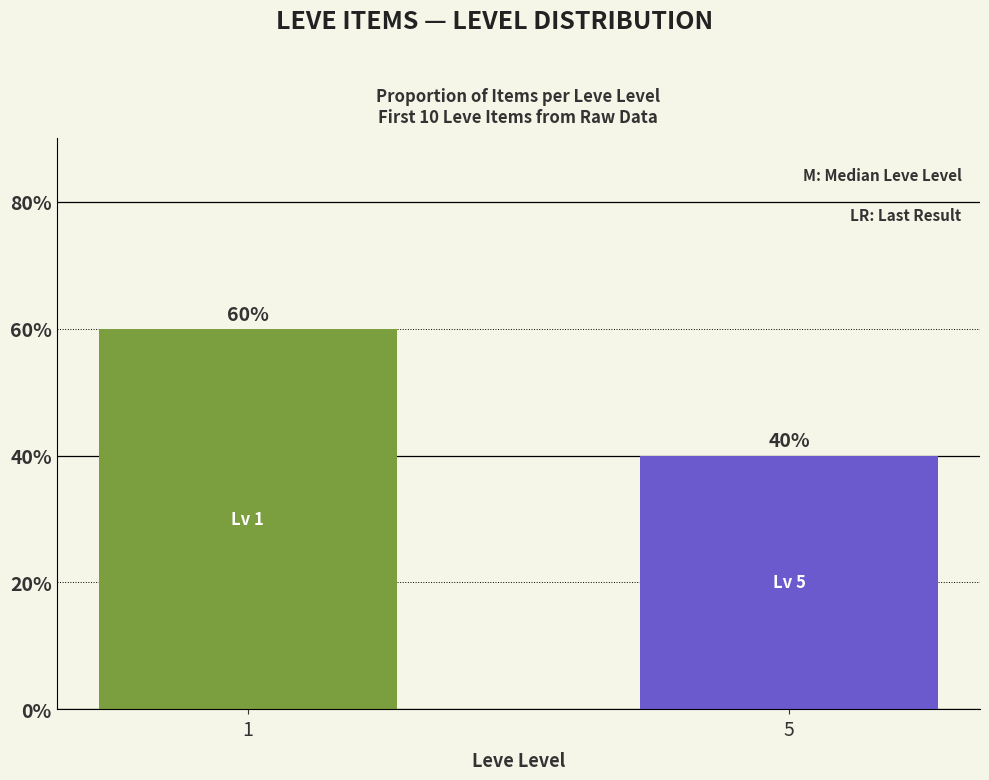

What is the difference between the values at 1 and 5?

20